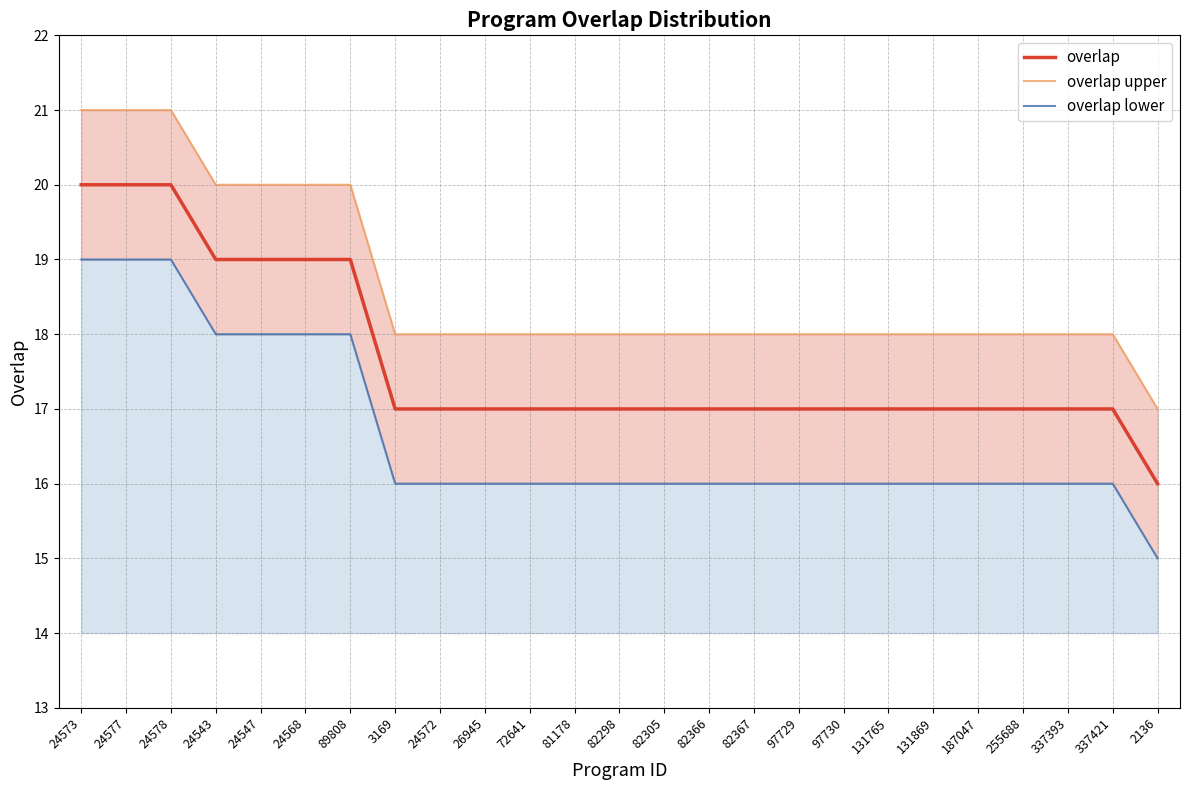

What is the lowest value of the overlap lower series?

15